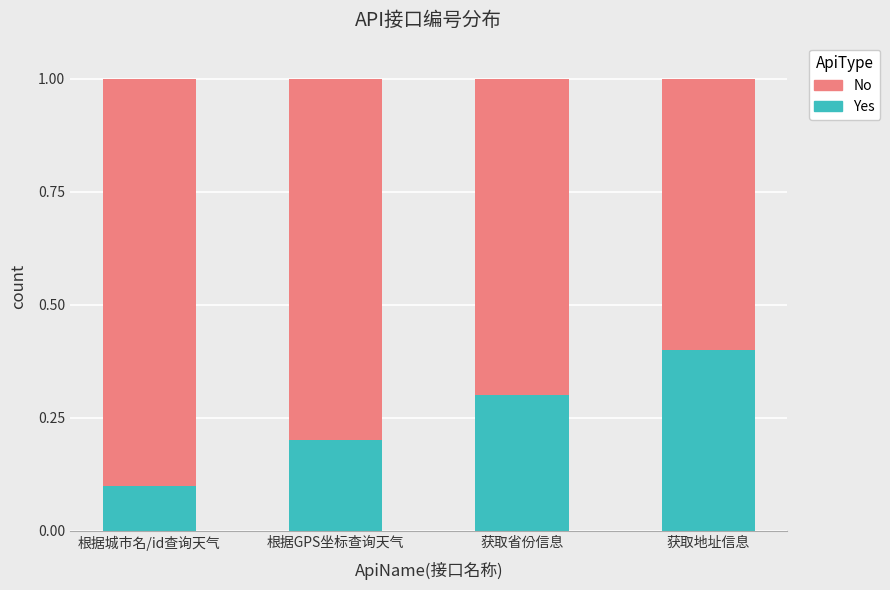

Reading right to left, what are the values for Yes?

获取地址信息=0.4	获取省份信息=0.3	根据GPS坐标查询天气=0.2	根据城市名/id查询天气=0.1